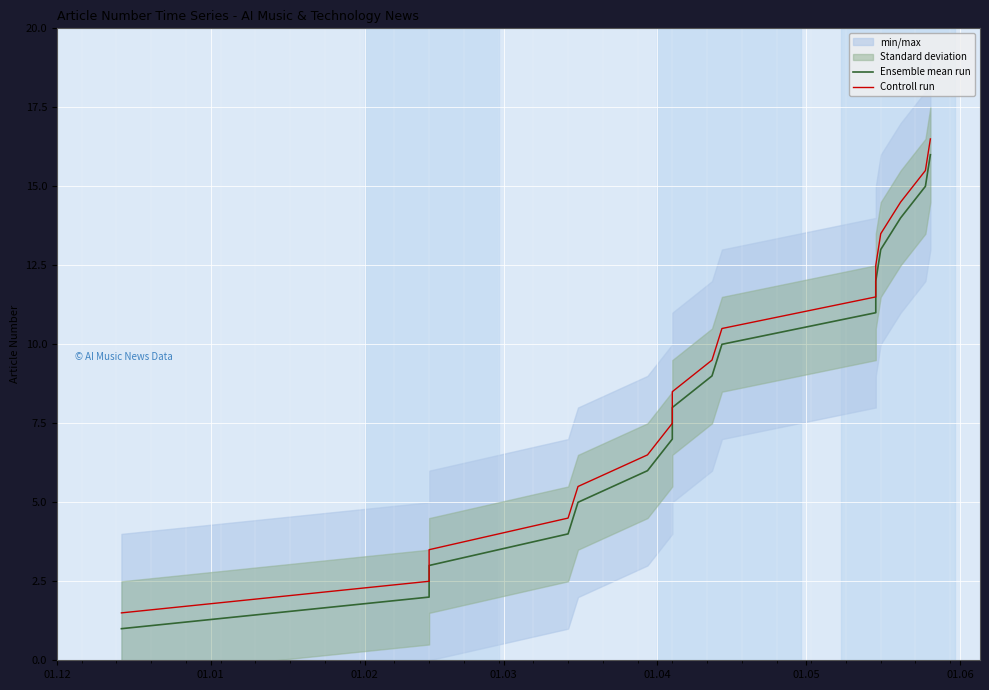

What value does the Ensemble mean run series have at 01.12?

1.0